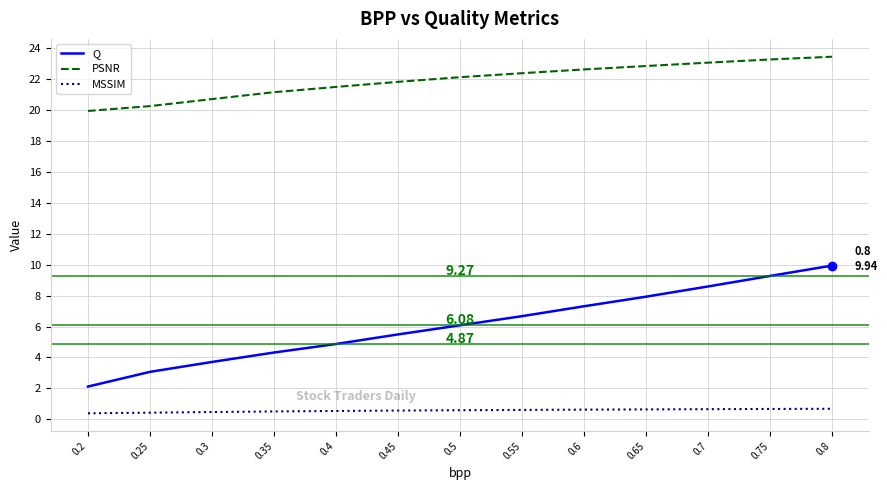

Read the Q value at 0.55.

6.7